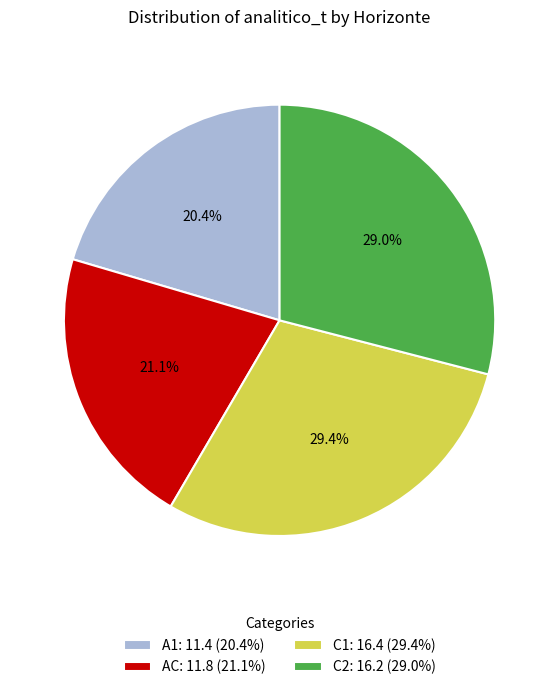

Between AC and C1, which is larger?

C1